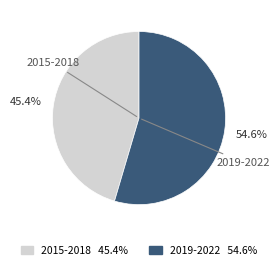

Is there a majority slice in this chart?

Yes